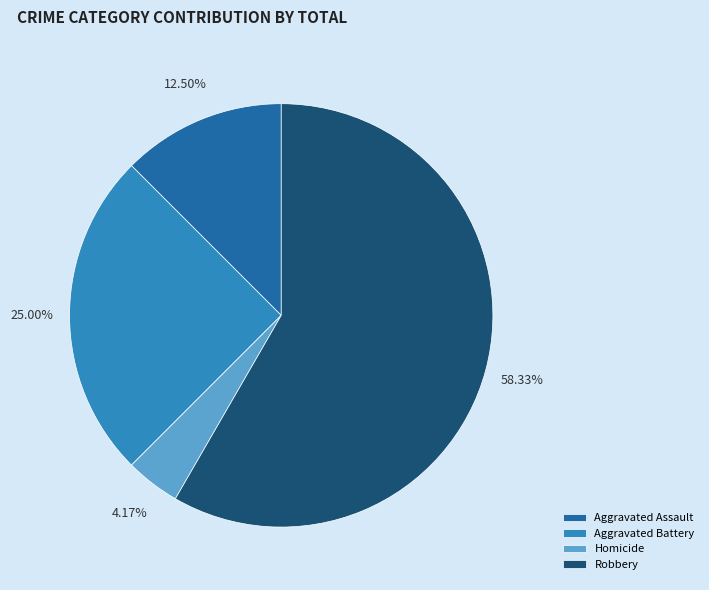

Rank the categories by value from lowest to highest.

Homicide, Aggravated Assault, Aggravated Battery, Robbery